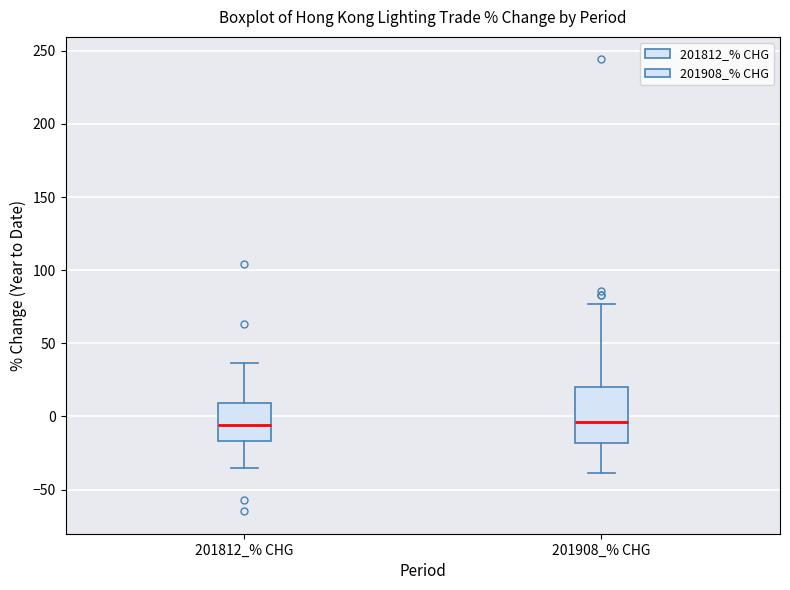

Which box is the tallest, from its lower edge to its upper edge?

201908_% CHG